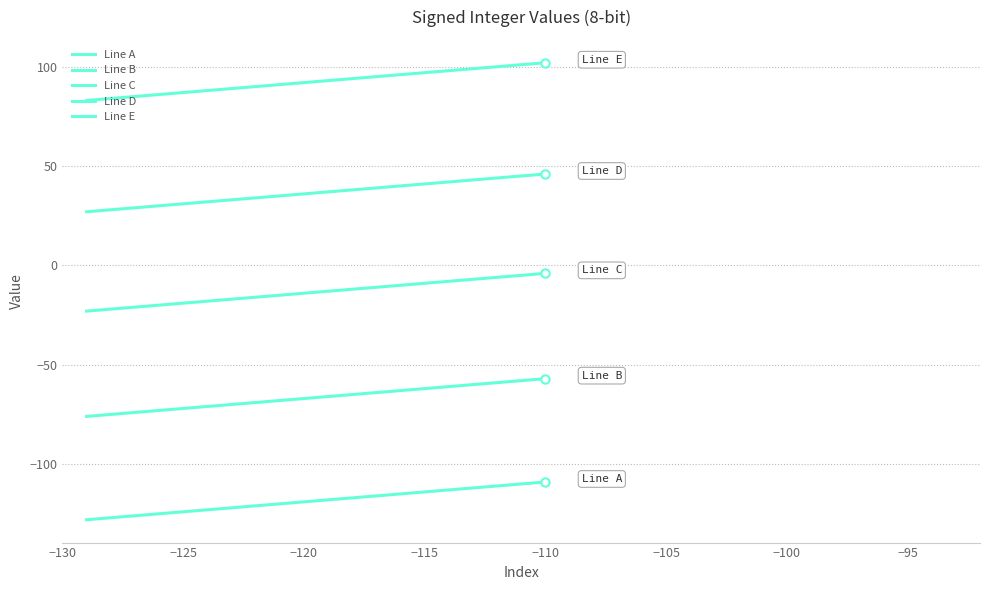

At how many categories does at least one series exceed 42?

20